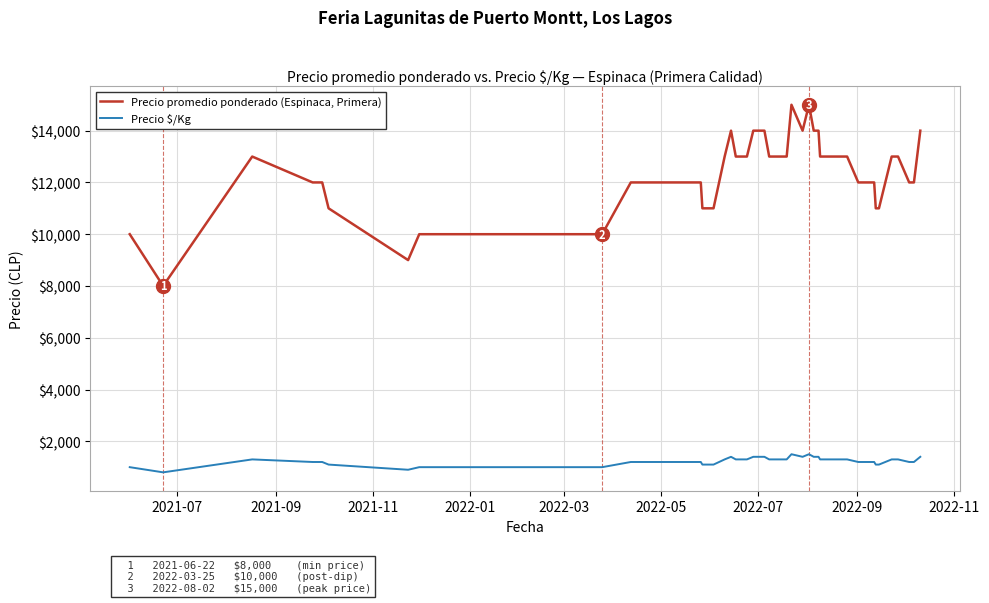

What is the minimum value shown in the chart?

800